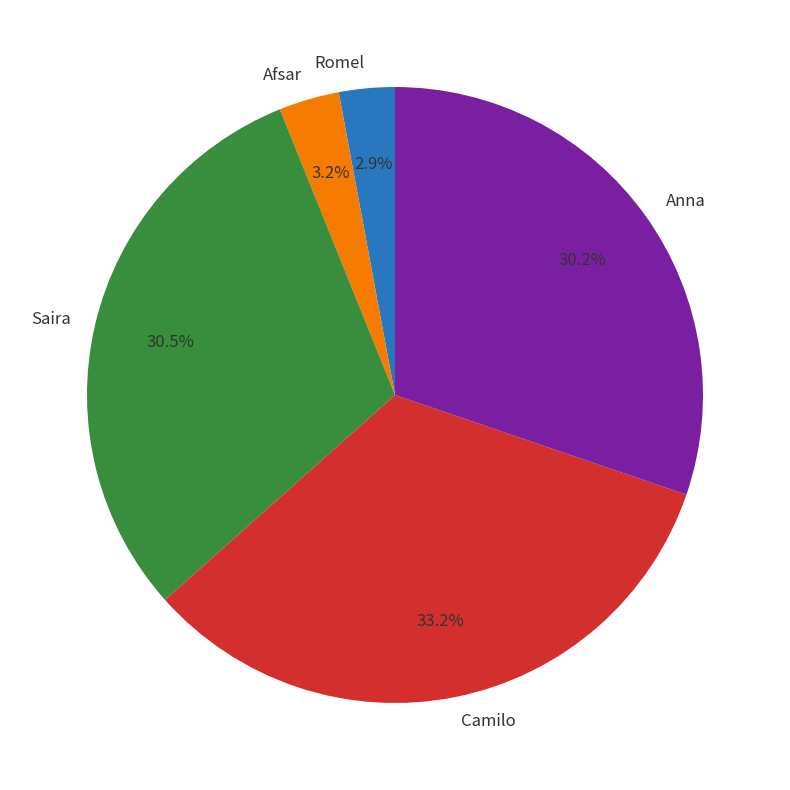

Is the sum of Afsar and Romel greater than half?

No